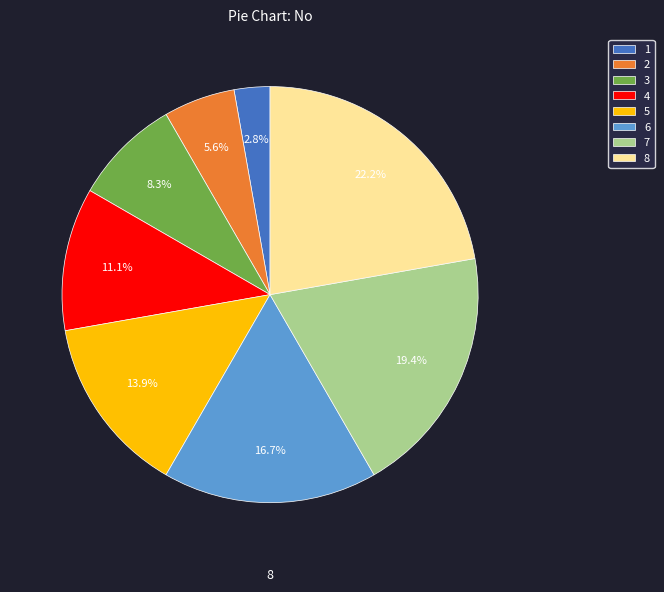

Approximately how many times larger is the value at 6 compared to 4?

1.5